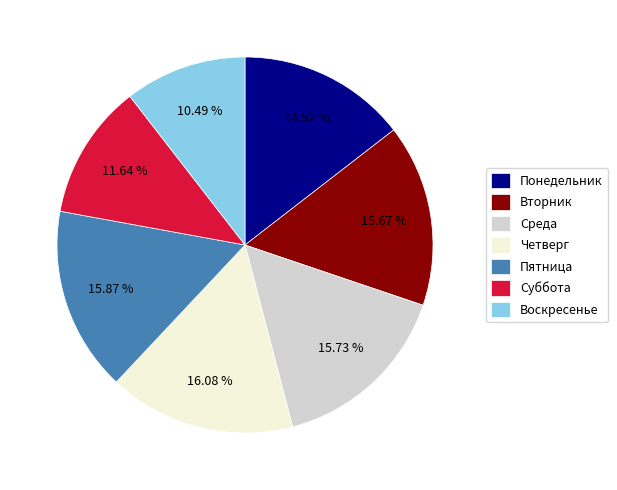

Combined, what portion of the pie is Воскресенье and Четверг?

26.6%